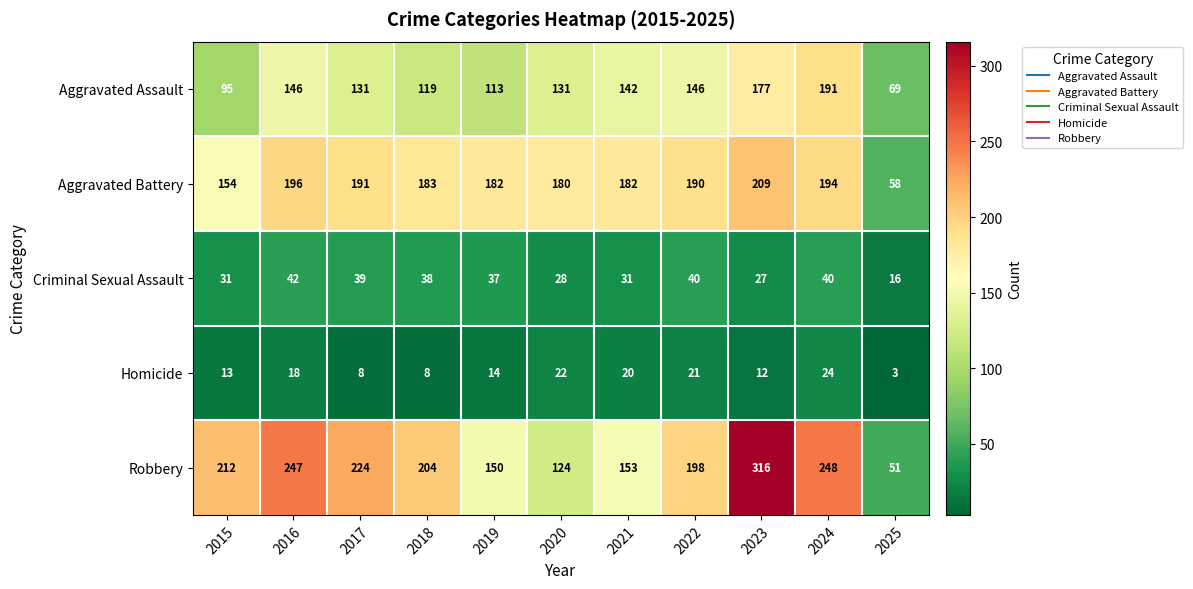

Which category has the highest value across all series?

2023